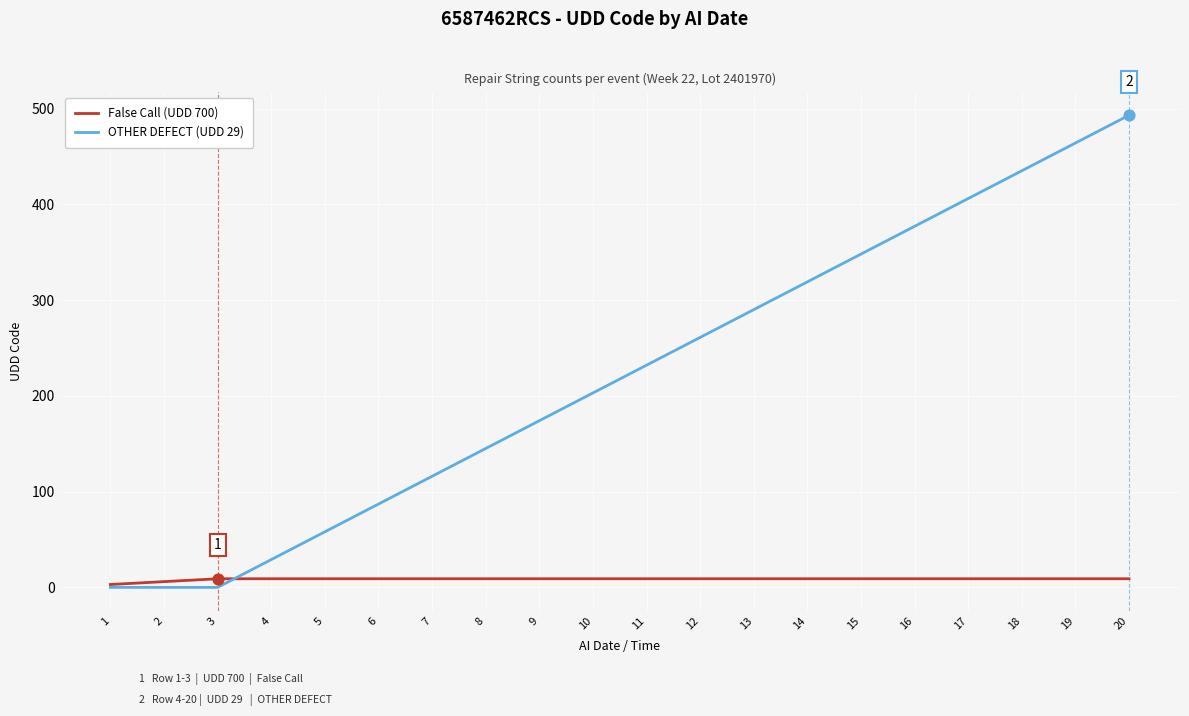

What is the total value across all series at 14?

328